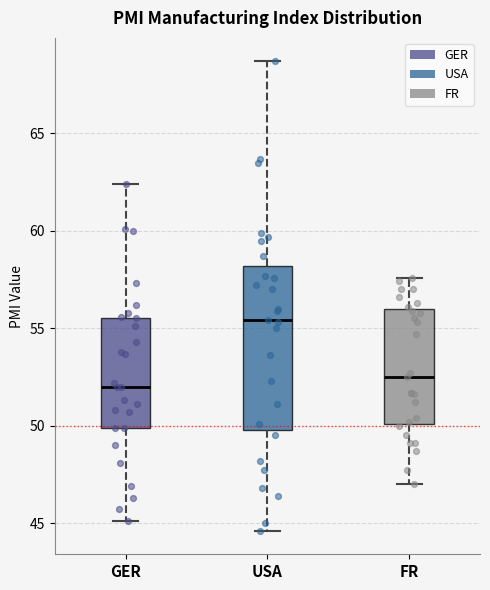

Where is the lower edge of the box for GER on the y-axis? The values are not printed on the chart, so give them approximately, as read against the axis.

50.0